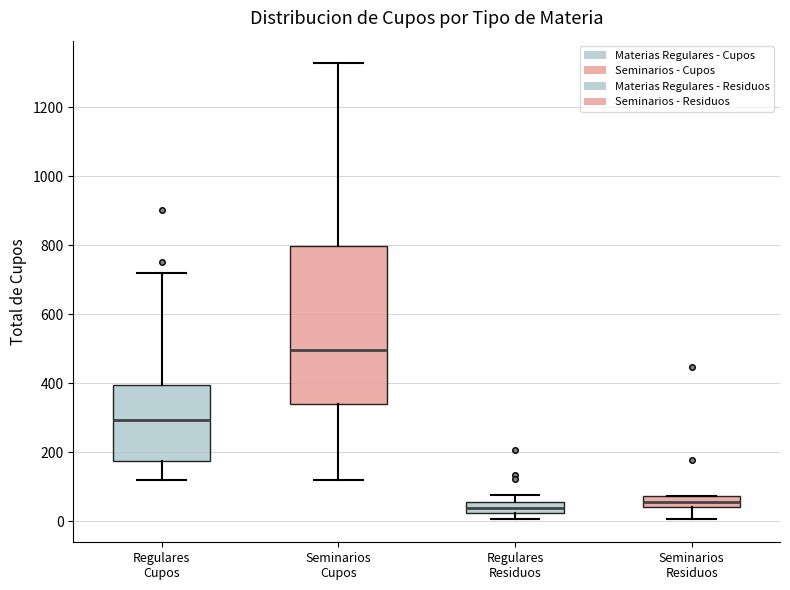

Reading left to right, transcribe this box plot: for each box, give where its median line is, the range the box spans, and where its two whiskers end, as read against the y-axis. The values are not printed on the chart, so give them approximately, as read against the axis.

Regulares Cupos: median 300, box 180 to 400, whiskers 120 to 720
Seminarios Cupos: median 500, box 340 to 800, whiskers 120 to 1320
Regulares Residuos: median 40, box 20 to 60, whiskers 0 to 80
Seminarios Residuos: median 60, box 40 to 80, whiskers 0 to 80